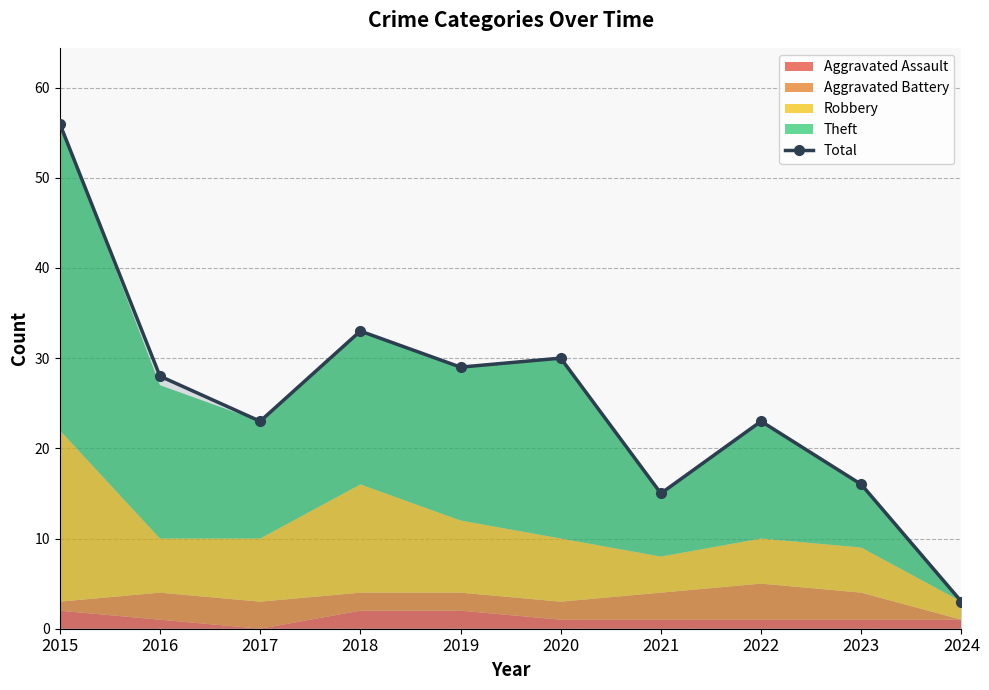

What is the value of the 8th point from the left?

23